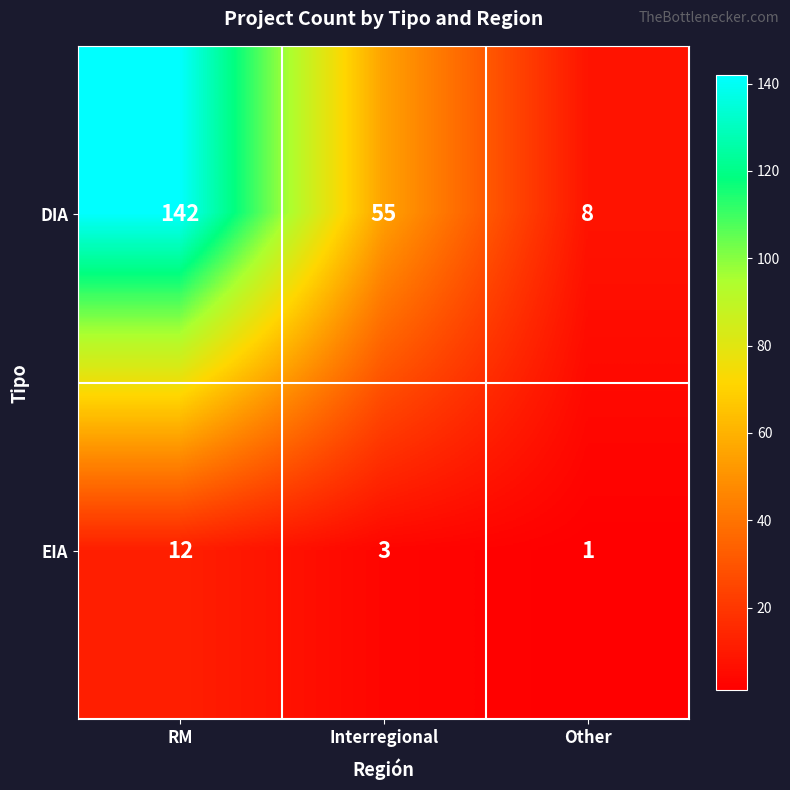

What is the sum of the EIA values at Interregional and Other?

4